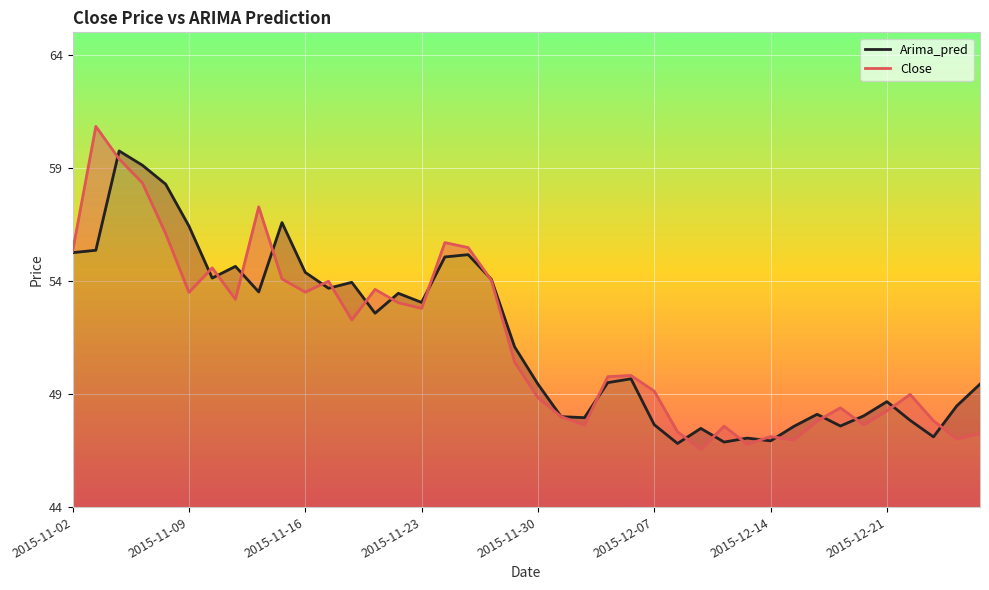

What are all the series names shown in the legend?

Arima_pred, Close